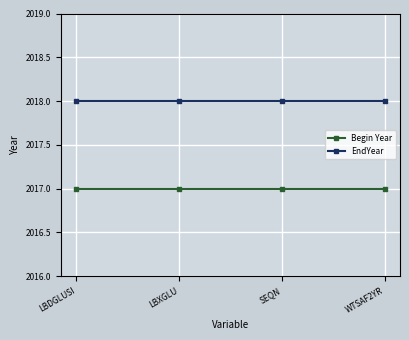

True or false: Begin Year and EndYear cross at least once.

False